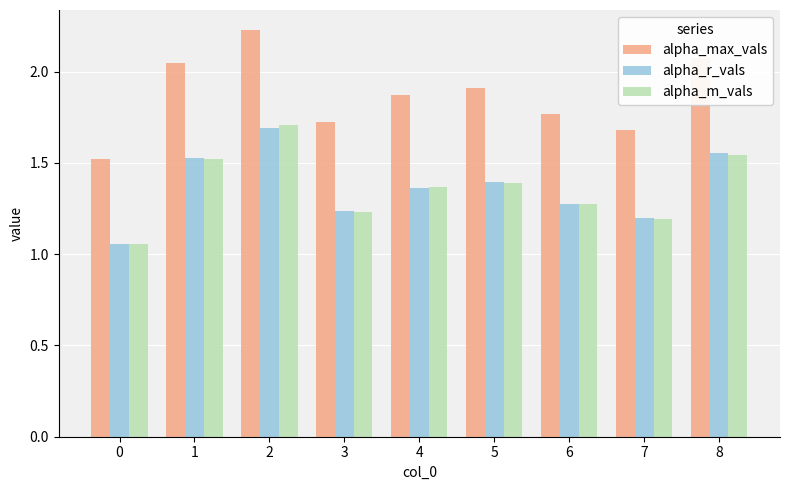

Is the value of alpha_r_vals at 3 greater than the value of alpha_m_vals at 4?

No